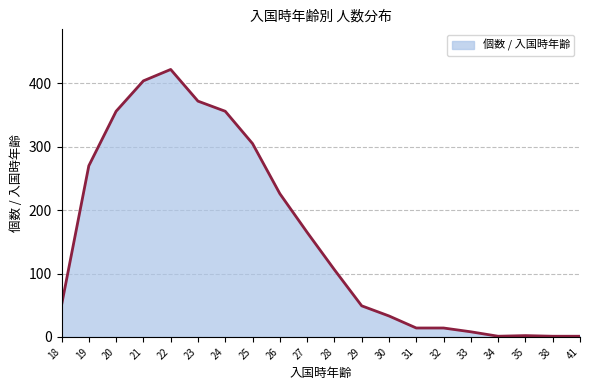

Which category has the highest value across all series?

22